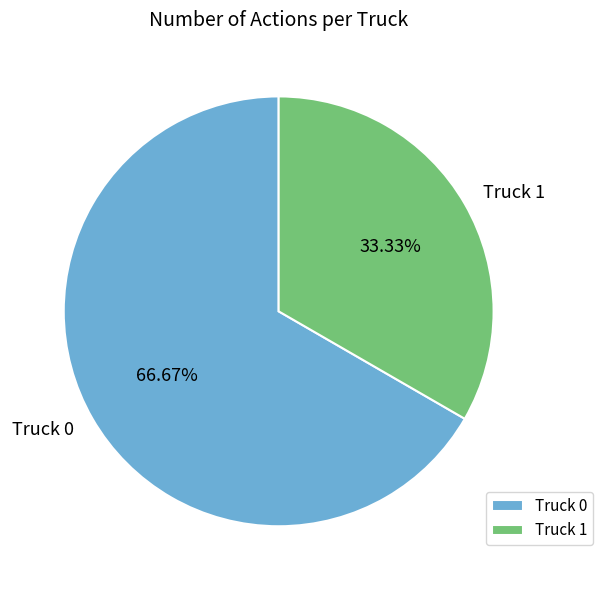

To the nearest percent, what is the difference between the largest and smallest slice percentages?

33%